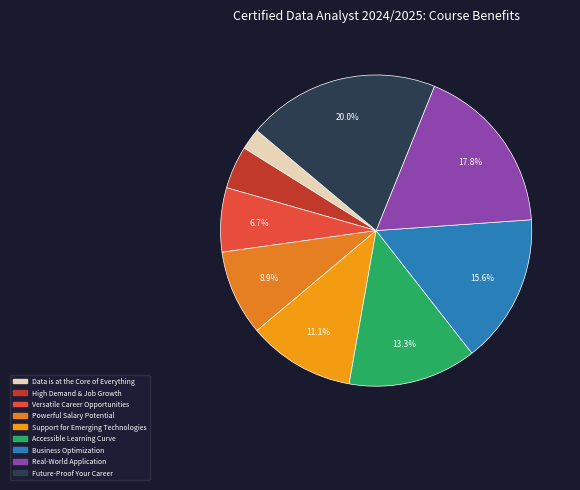

Count the number of slices in the pie.

9